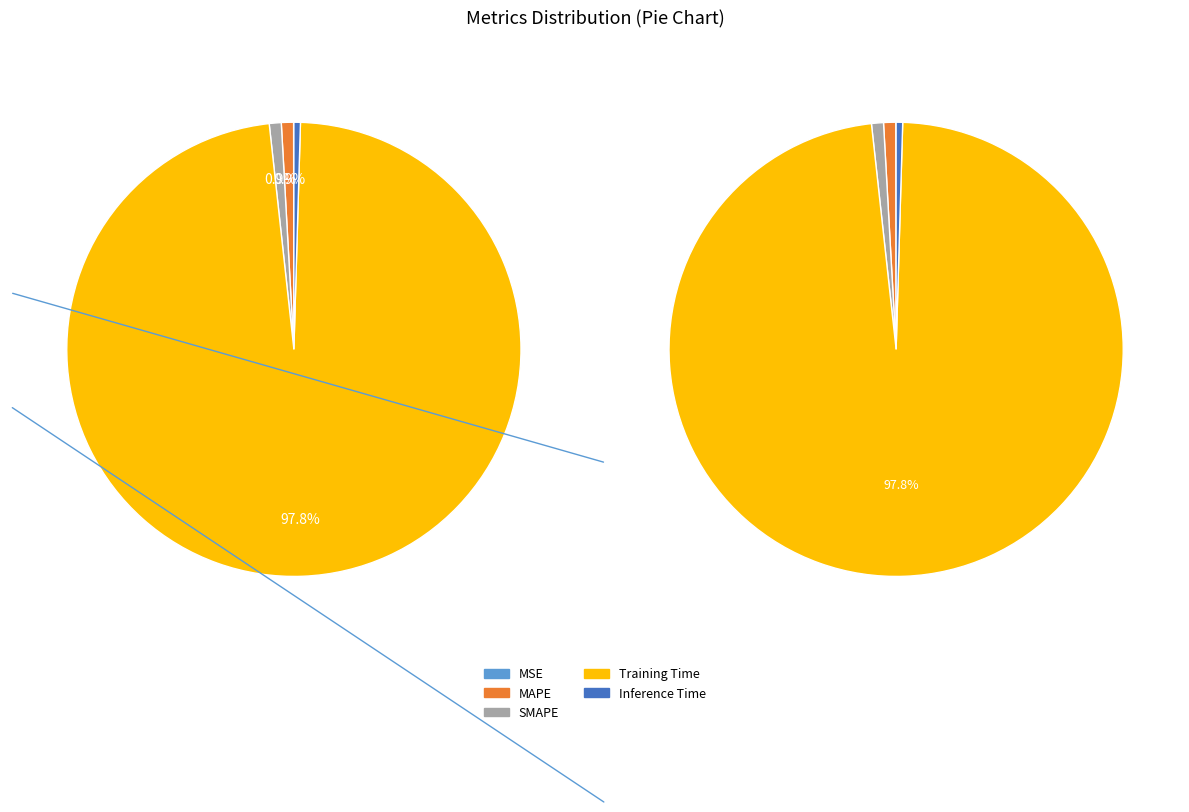

Rank the categories by value from lowest to highest.

MSE, Inference Time, SMAPE, MAPE, Training Time